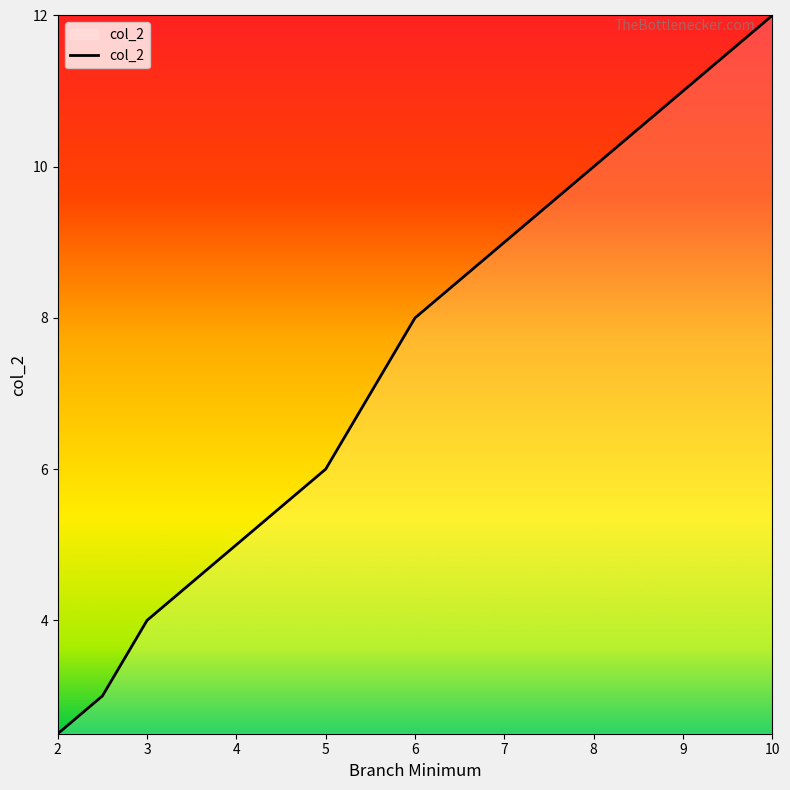

What is the average value?

6.3